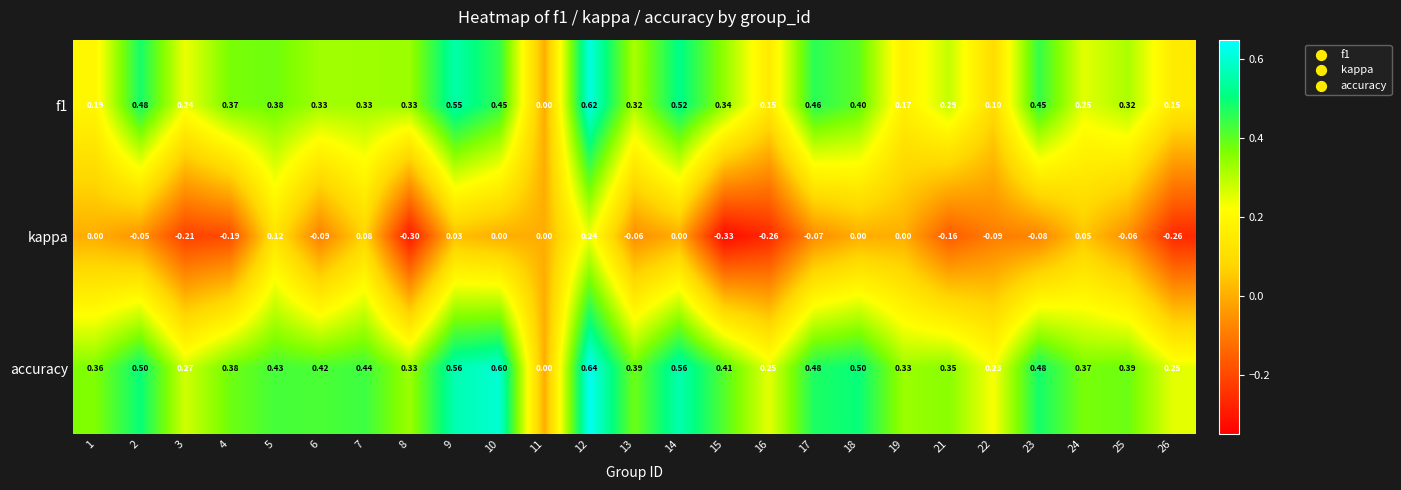

How many values in the accuracy series exceed 0?

24